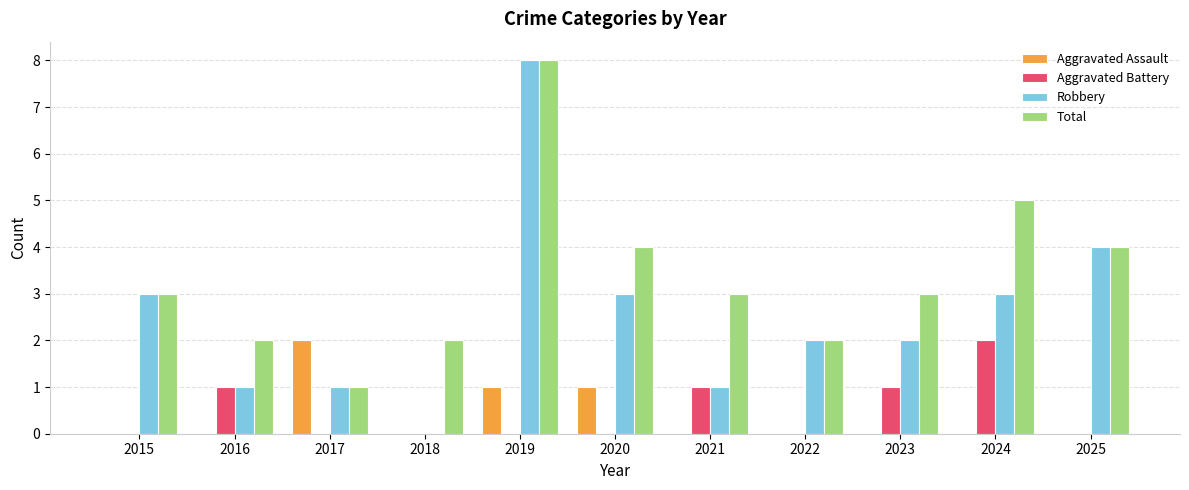

Is the value of Total at 2017 greater than the value of Aggravated Assault at 2017?

No